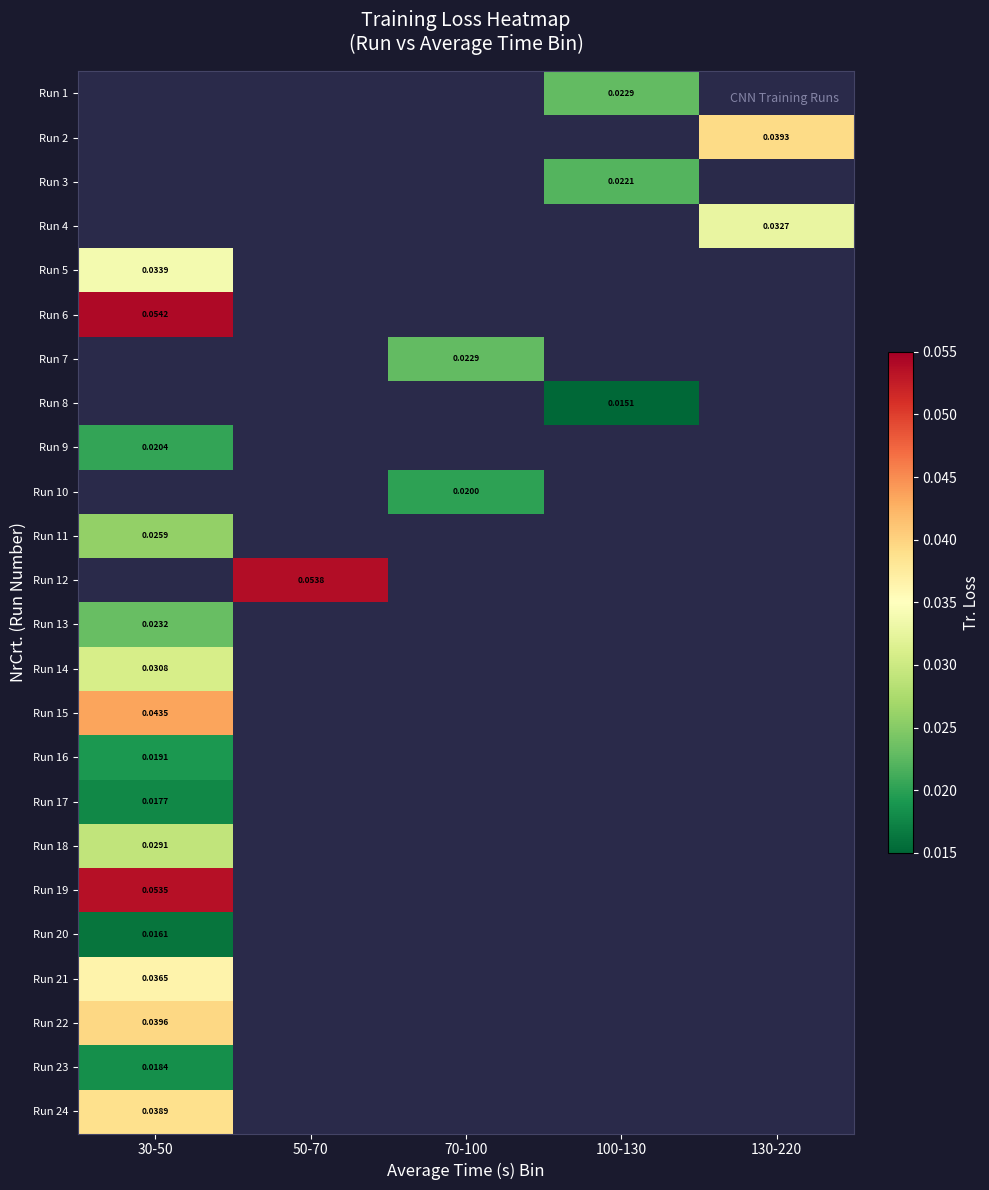

Which has a higher value, 30-50 or 130-220?

130-220